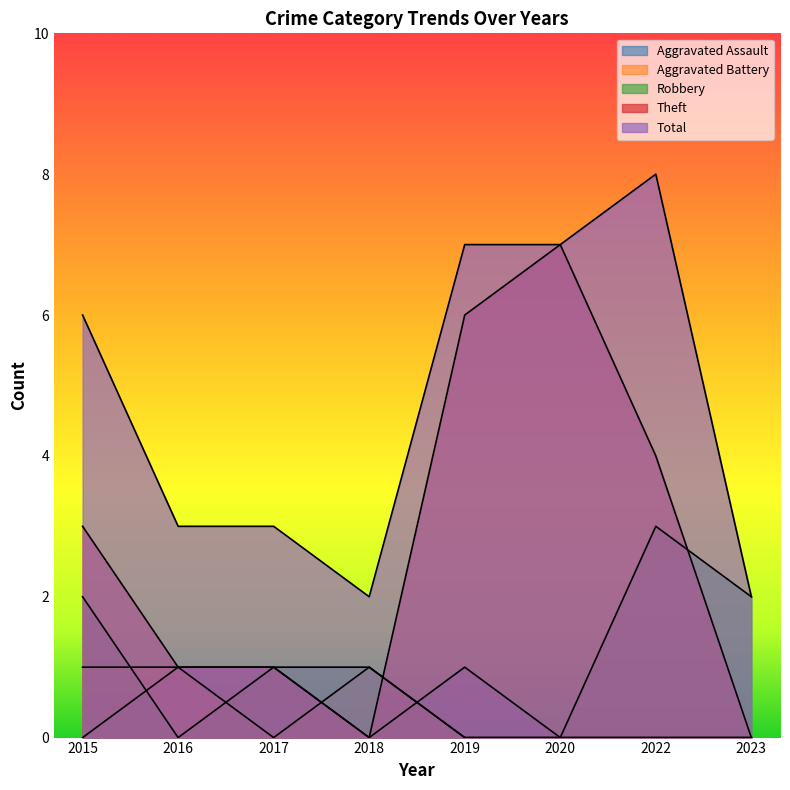

Which series has the widest spread of values?

Theft